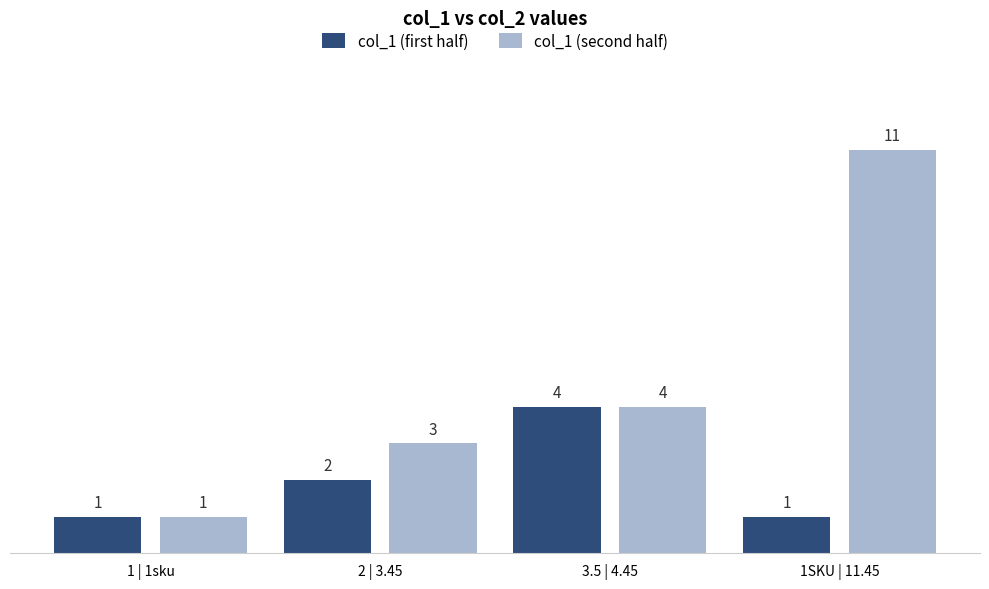

What is the difference between the second highest and second lowest values in the col_1 (first half) series?

1